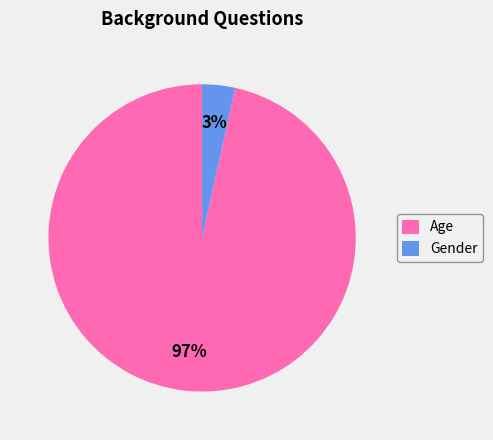

Is Gender the majority of the pie?

No